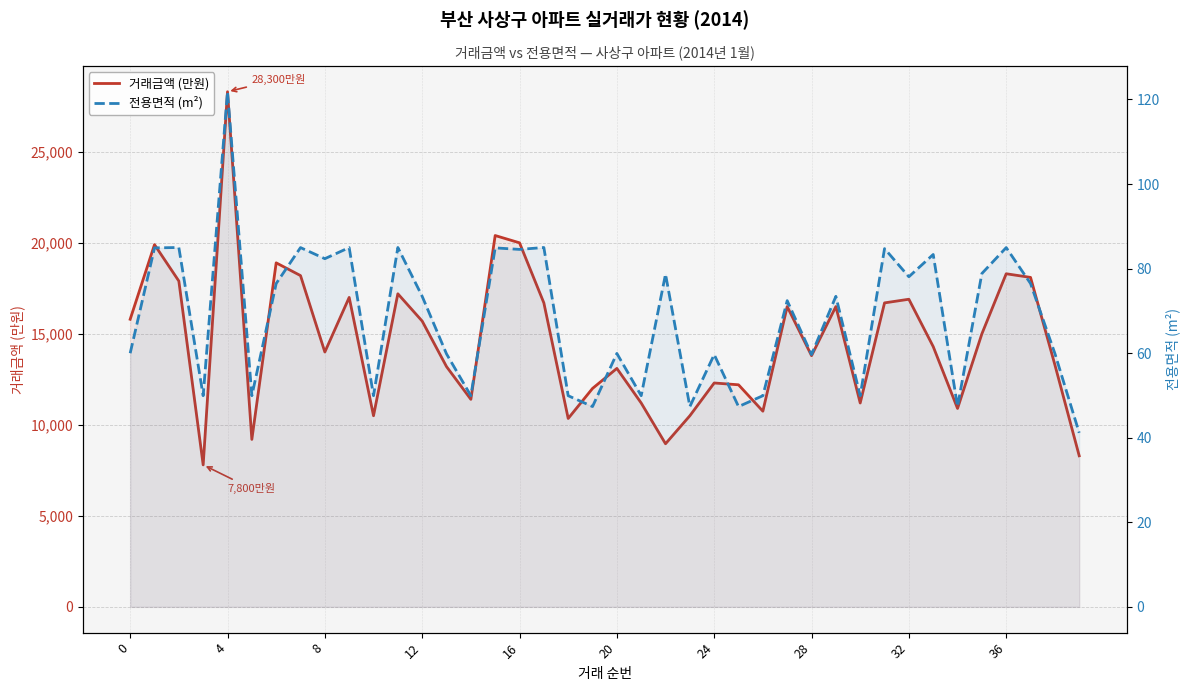

What is the label of the 24th point from the left?

23